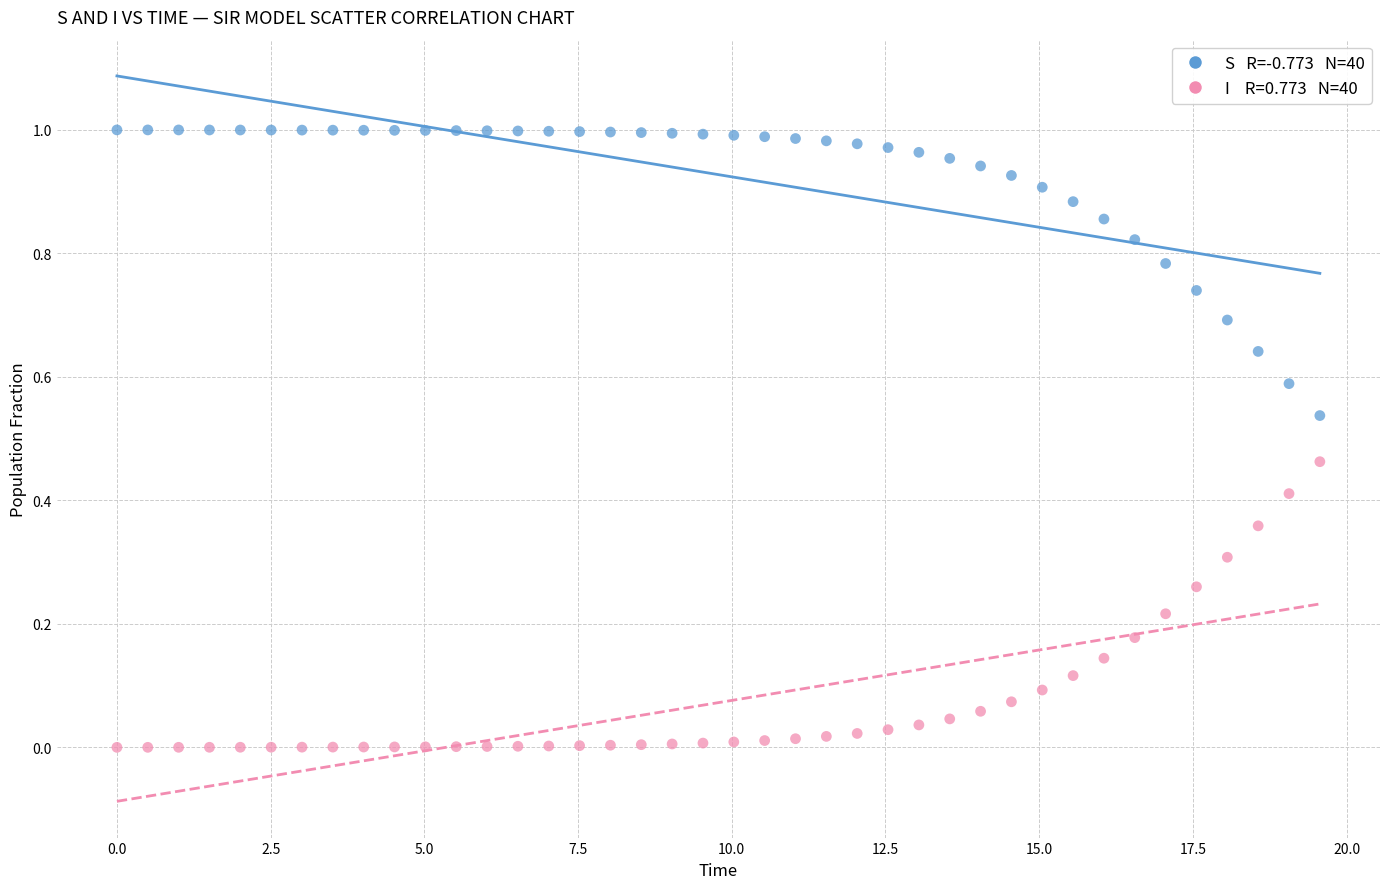

Across all data points, what is the range of X values (max minus min)?

19.6